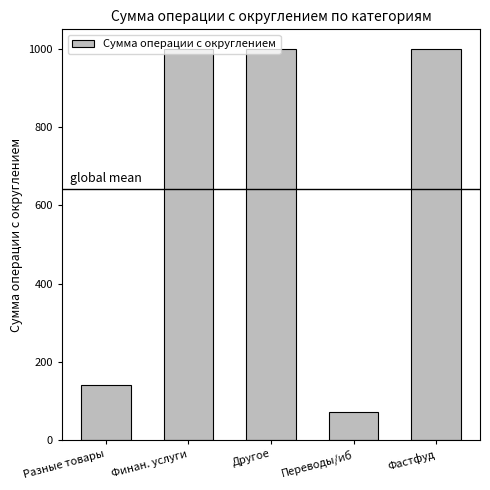

Which has a higher value, Переводы/иб or Разные товары?

Разные товары